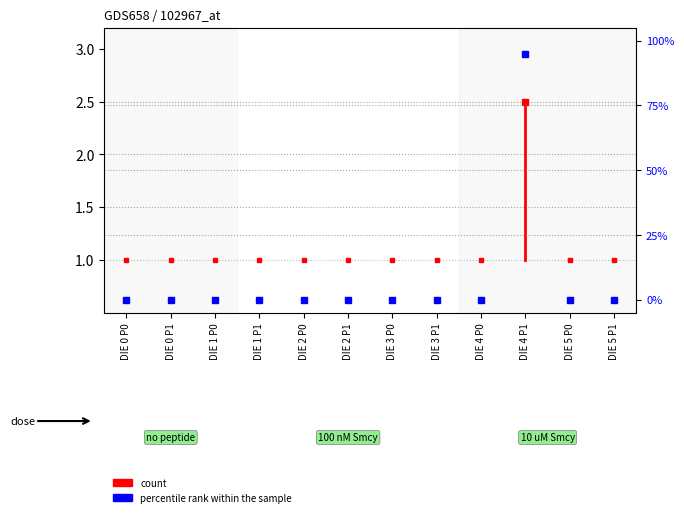

Between DIE 0 P0 and DIE 0 P1, which is larger?

DIE 0 P1